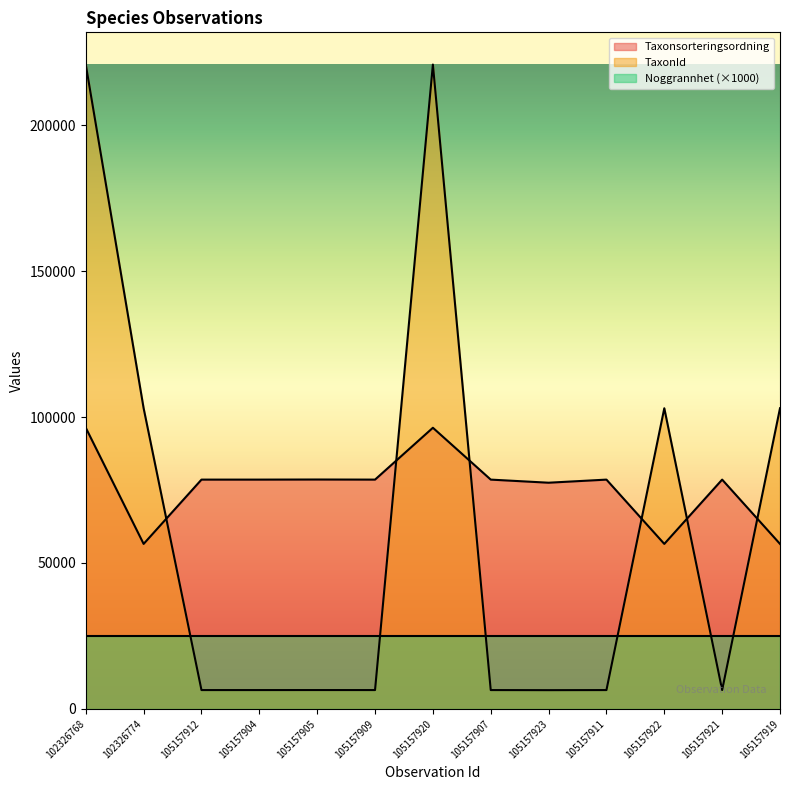

Which series has the largest total across all categories?

Taxonsorteringsordning